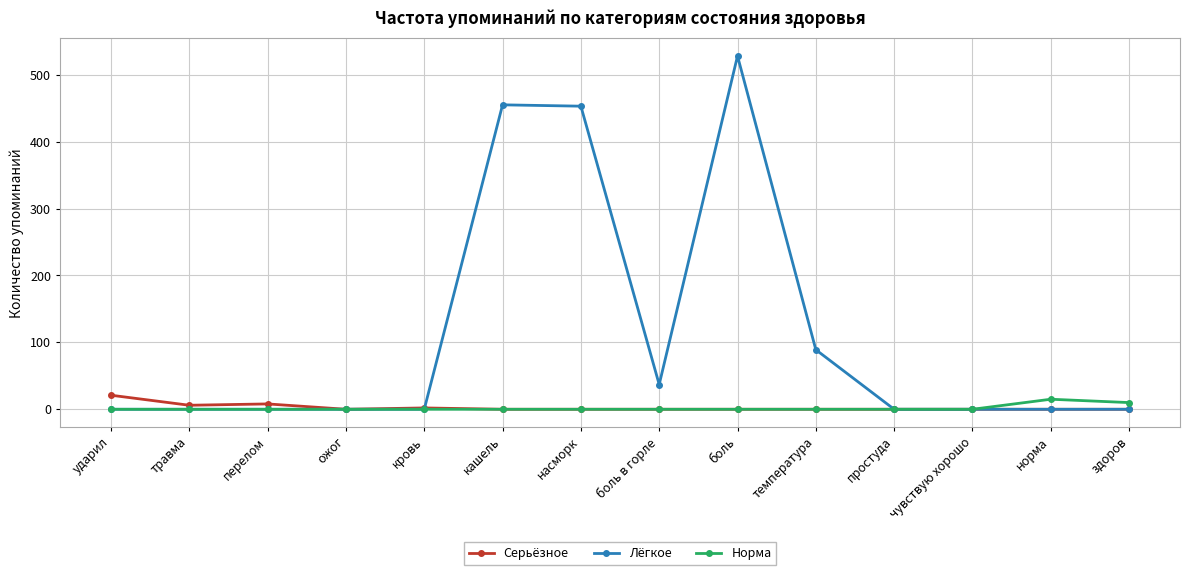

What is the label of the 11th point from the right?

ожог